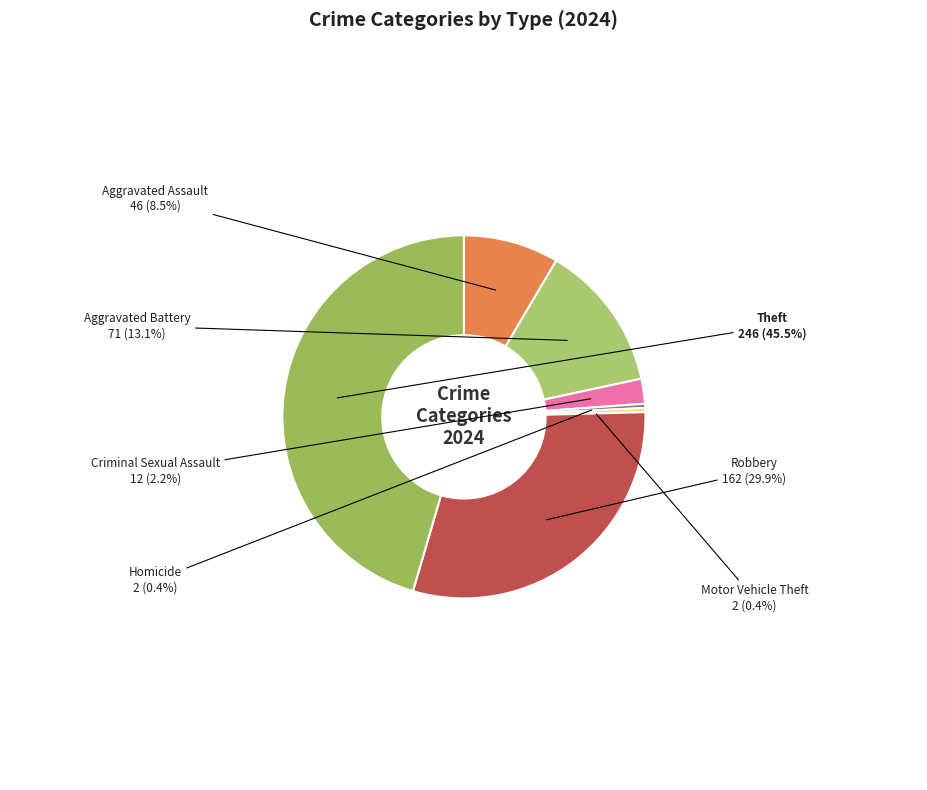

Which slice is the largest?

Theft